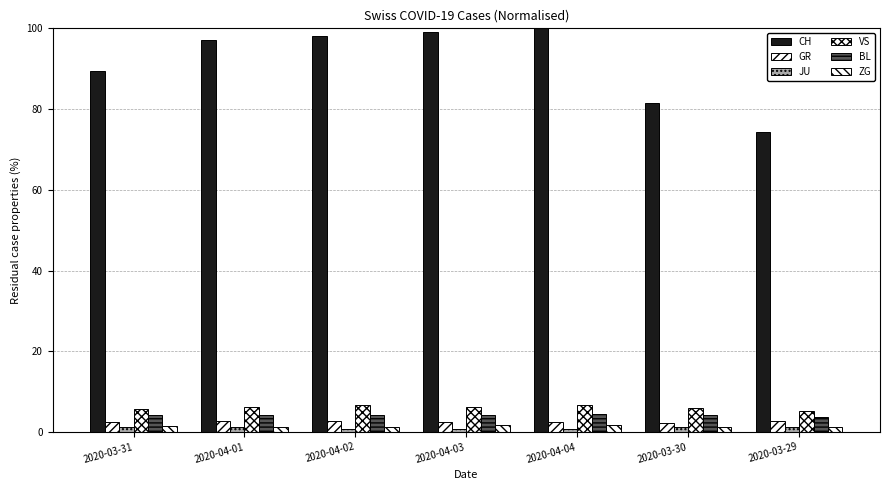

Rank the series at 2020-03-31 from lowest to highest value.

JU, ZG, GR, BL, VS, CH